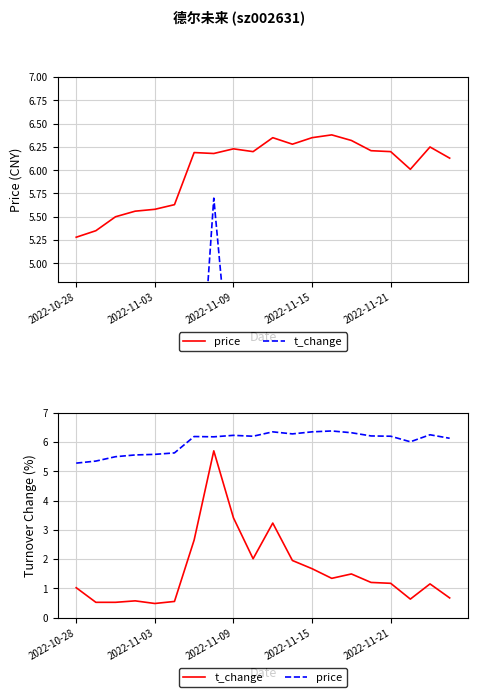

Is it true that price equals 6.0 at 17?

True